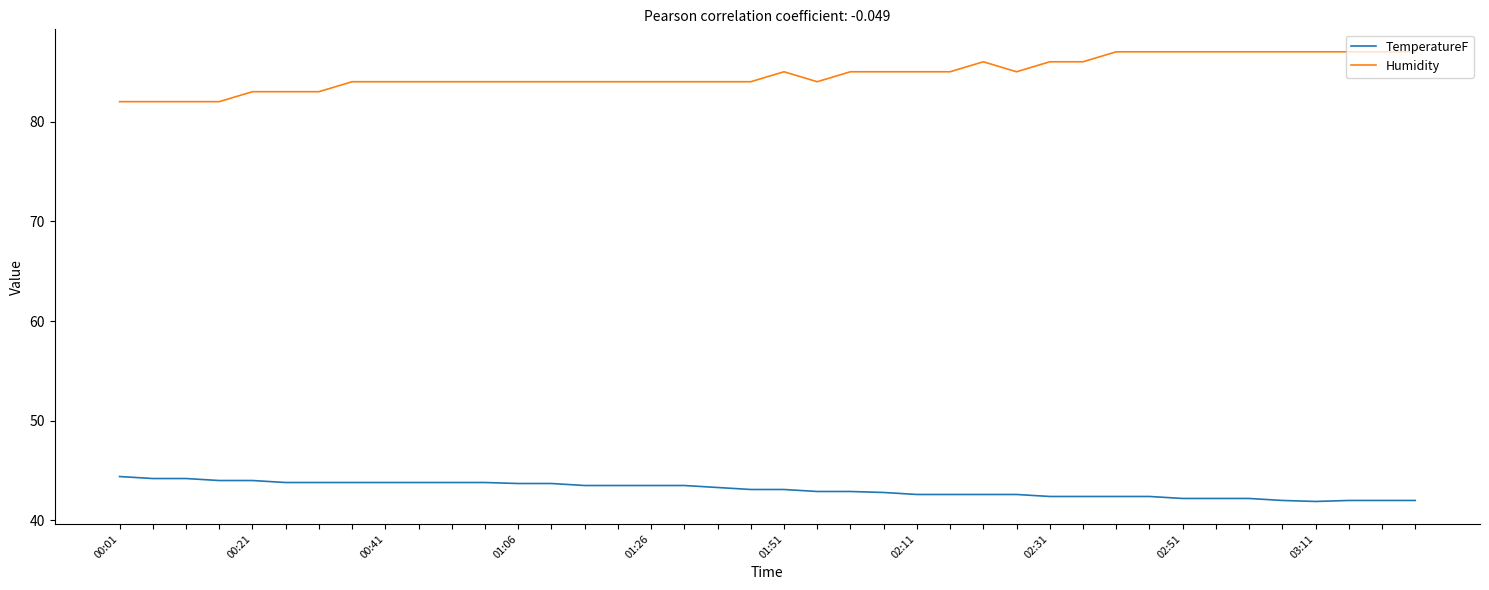

What is the difference between the second highest and minimum values in the TemperatureF series?

2.3